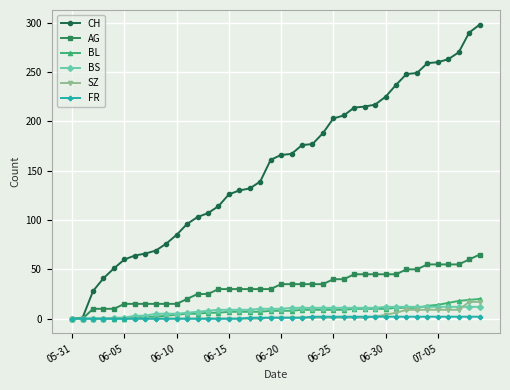

What is the greatest value displayed?

298